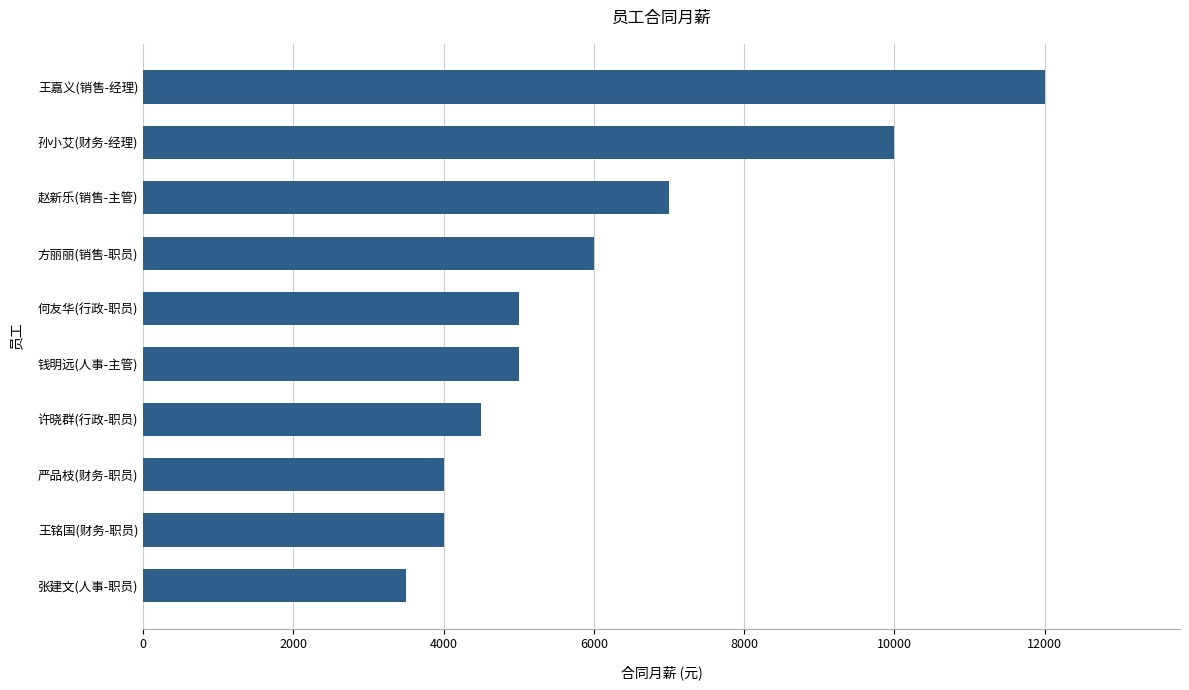

Between 钱明远(人事-主管) and 王铭国(财务-职员), which is larger?

钱明远(人事-主管)